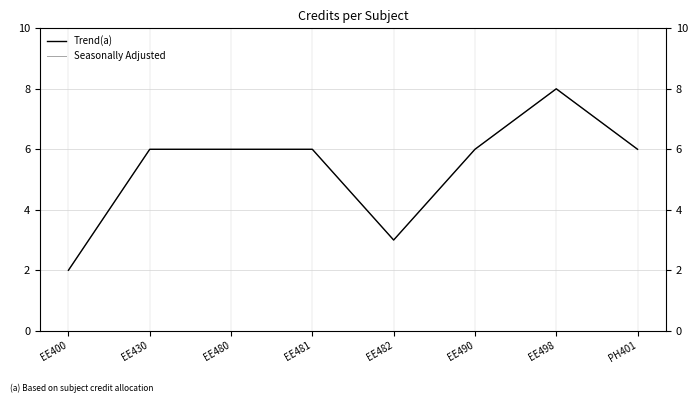

What is the difference between the maximum and minimum values in the Trend(a) series?

6